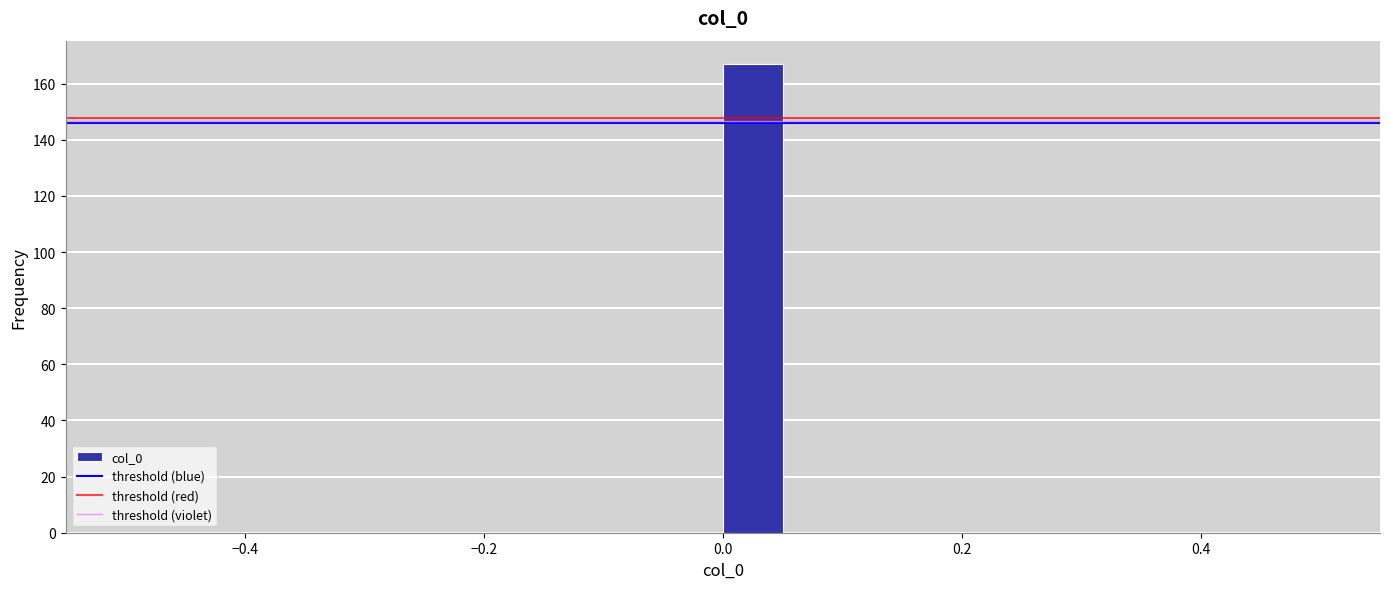

Around what value on the x-axis is the tallest bar? Give the approximate position of its centre, as read against the axis.

0.02